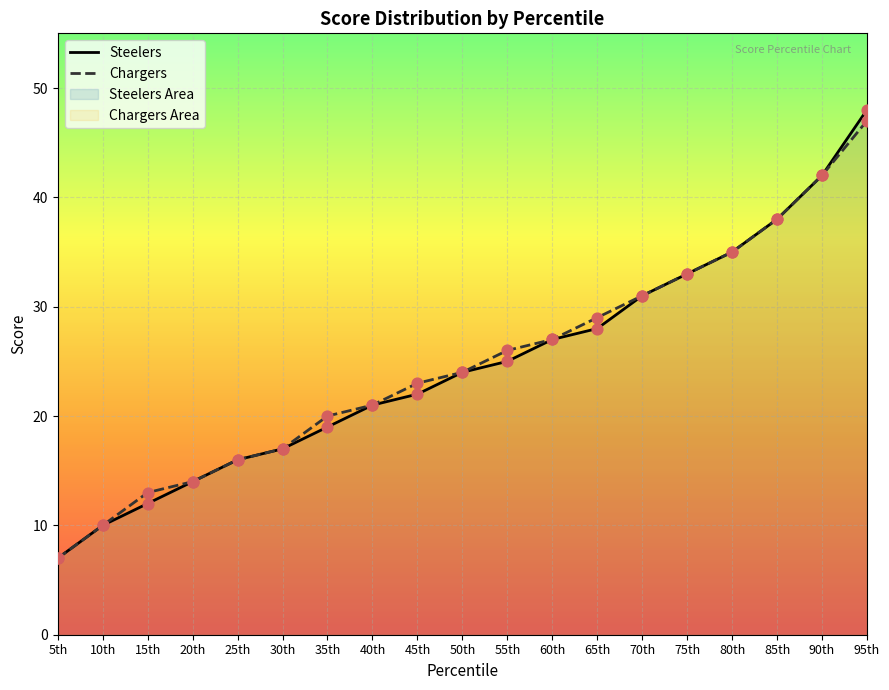

Which series contains the lowest Y value?

Steelers